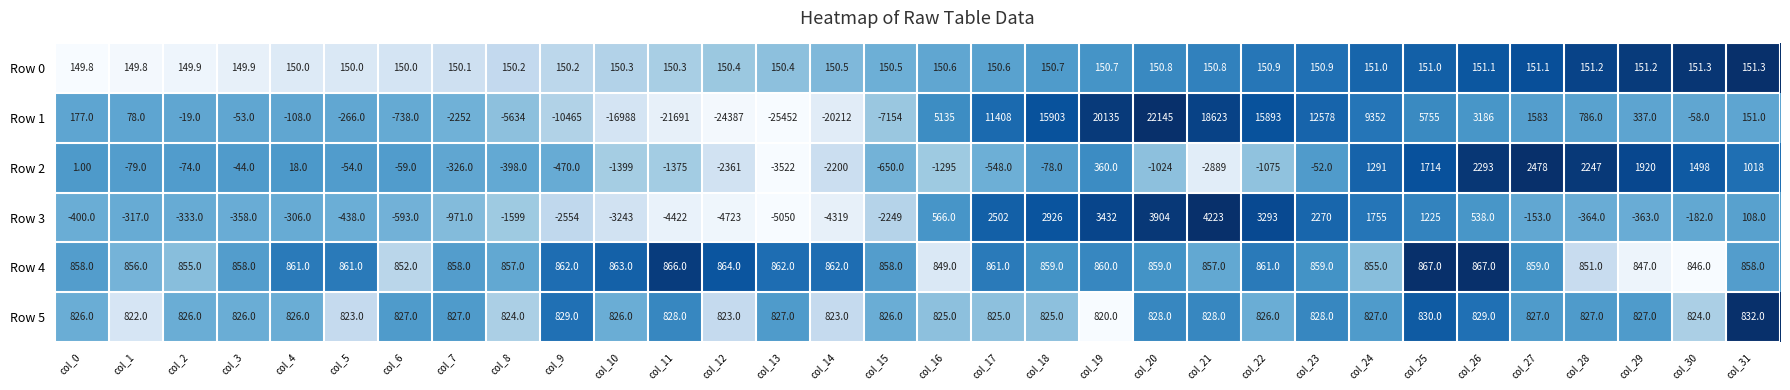

Which series changed the most between col_0 and col_31?

Row 2